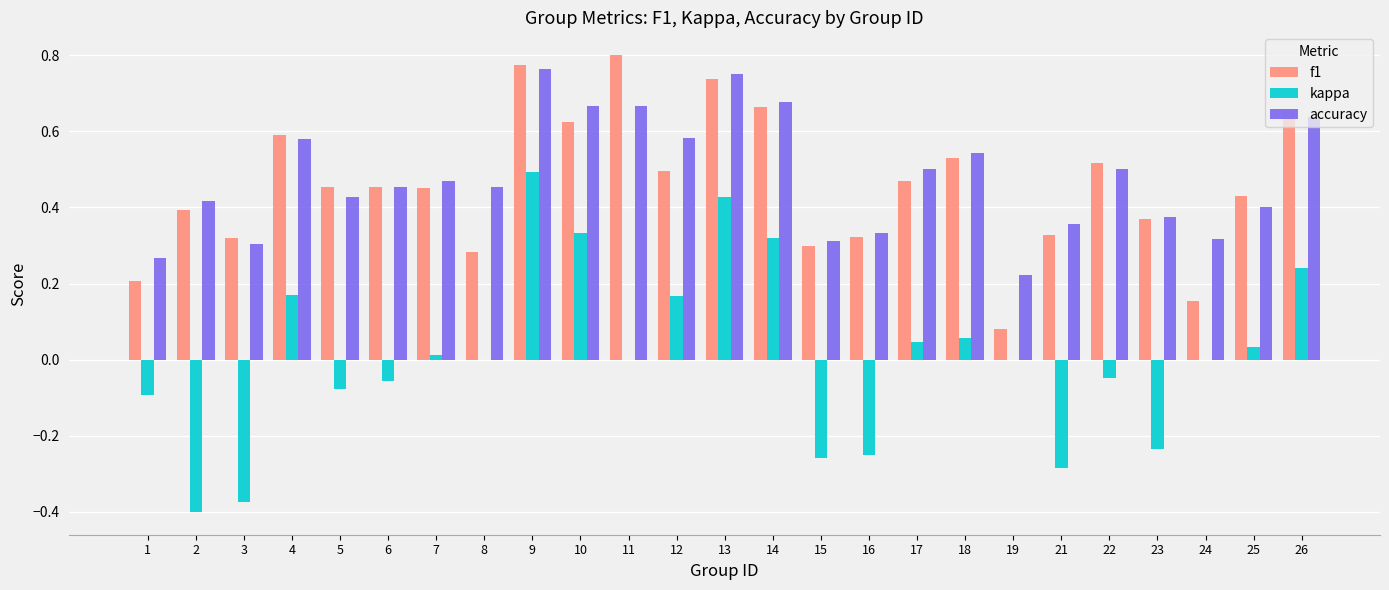

At which label does kappa reach its peak?

9